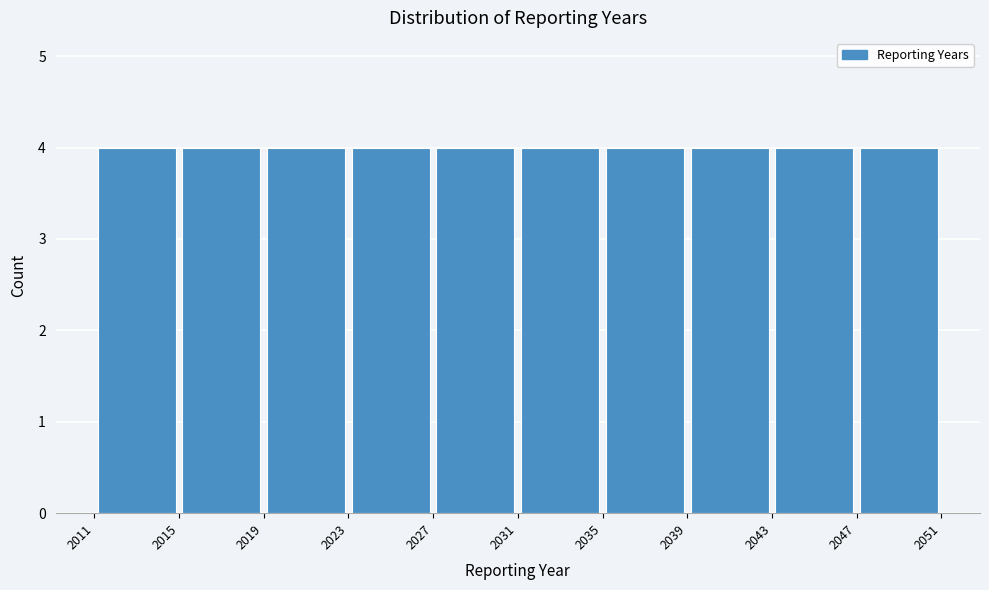

What is the height of the bar covering 2023 to 2027 on the x-axis? The values are not printed on the chart, so give them approximately, as read against the axis.

4